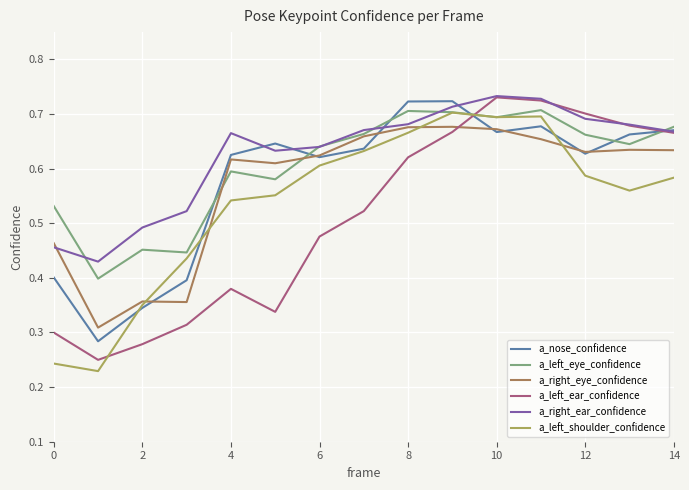

True or false: a_left_ear_confidence and a_right_eye_confidence cross at least once.

True